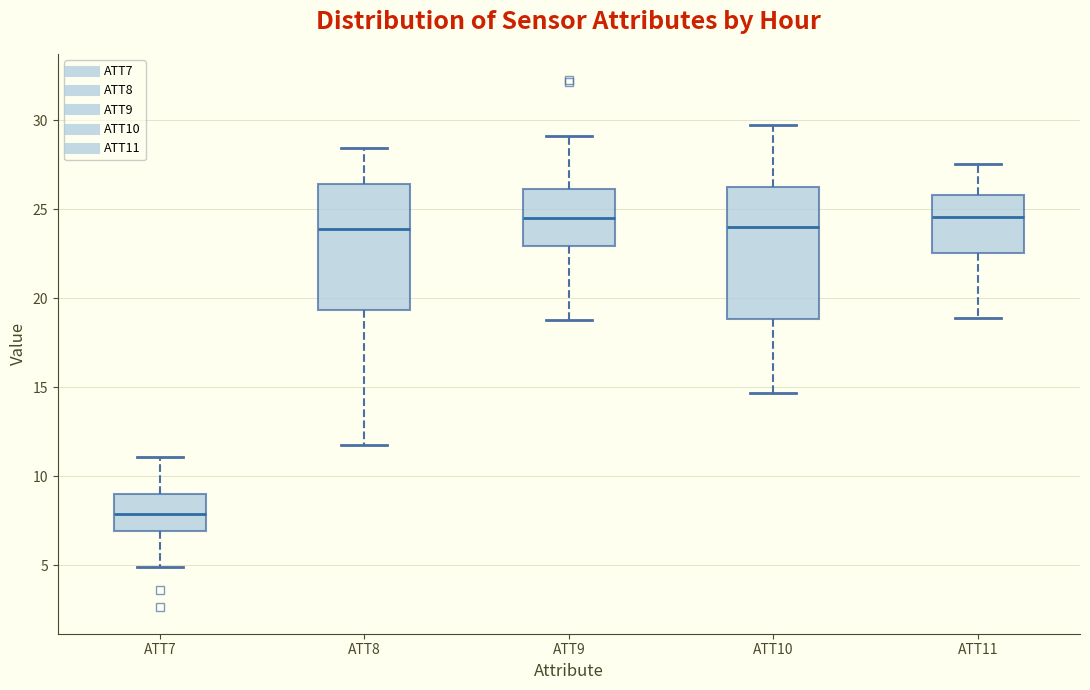

Reading left to right, transcribe this box plot: for each box, give where its median line is, the range the box spans, and where its two whiskers end, as read against the y-axis. The values are not printed on the chart, so give them approximately, as read against the axis.

ATT7: median 8.0, box 7.0 to 9.0, whiskers 5.0 to 11.0
ATT8: median 24.0, box 19.5 to 26.5, whiskers 11.5 to 28.5
ATT9: median 24.5, box 23.0 to 26.0, whiskers 18.5 to 29.0
ATT10: median 24.0, box 19.0 to 26.0, whiskers 14.5 to 29.5
ATT11: median 24.5, box 22.5 to 26.0, whiskers 19.0 to 27.5